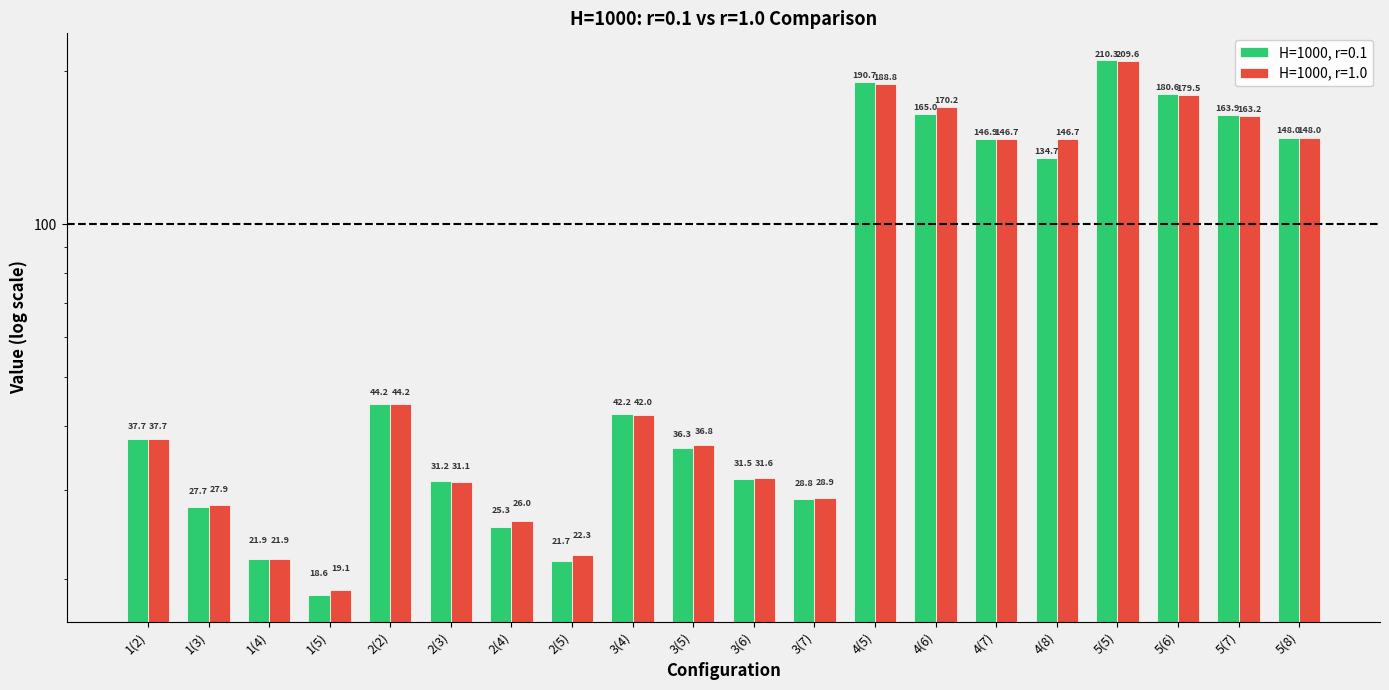

Which series has the largest total across all categories?

H=1000, r=1.0